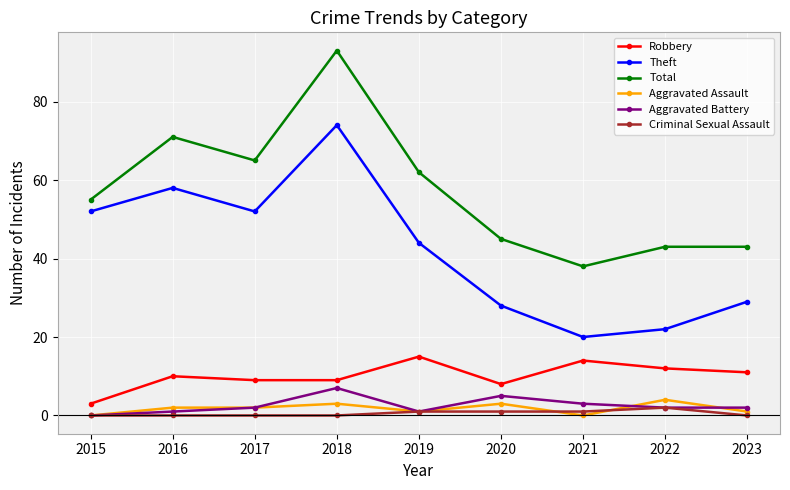

Where is the first local minimum for Theft?

2017